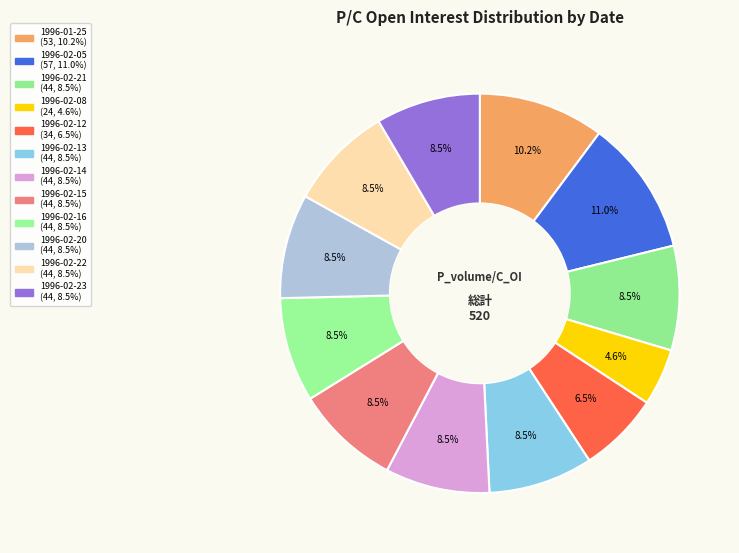

What is the ratio of the value at 1996-02-21 to the value at 1996-01-25?

0.8